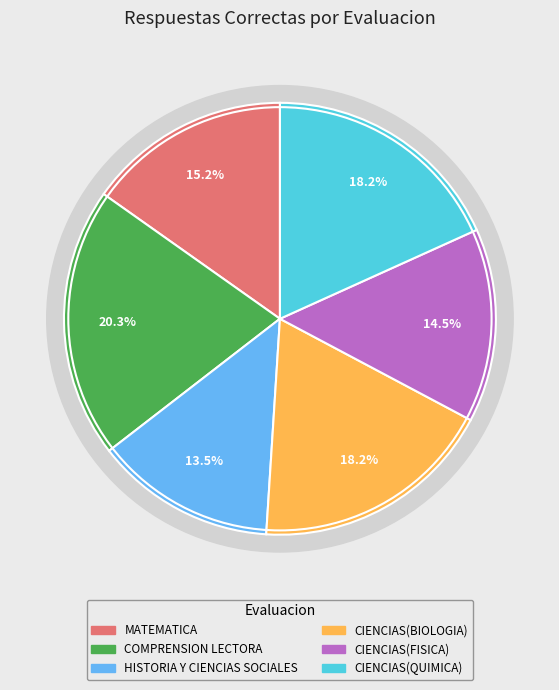

Which slice is the largest?

COMPRENSION LECTORA